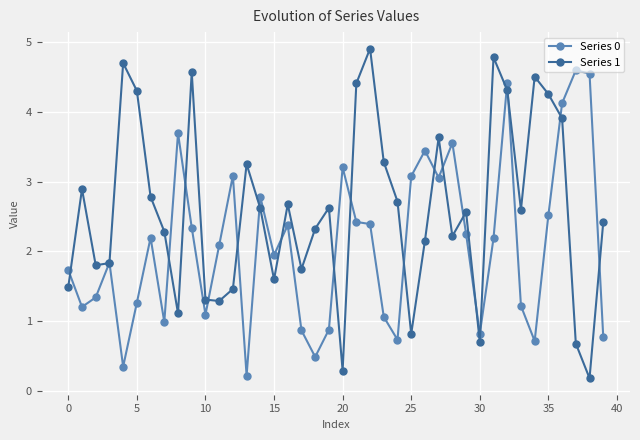

What is the value of the Series 1 point at the 26th from the left?

0.8